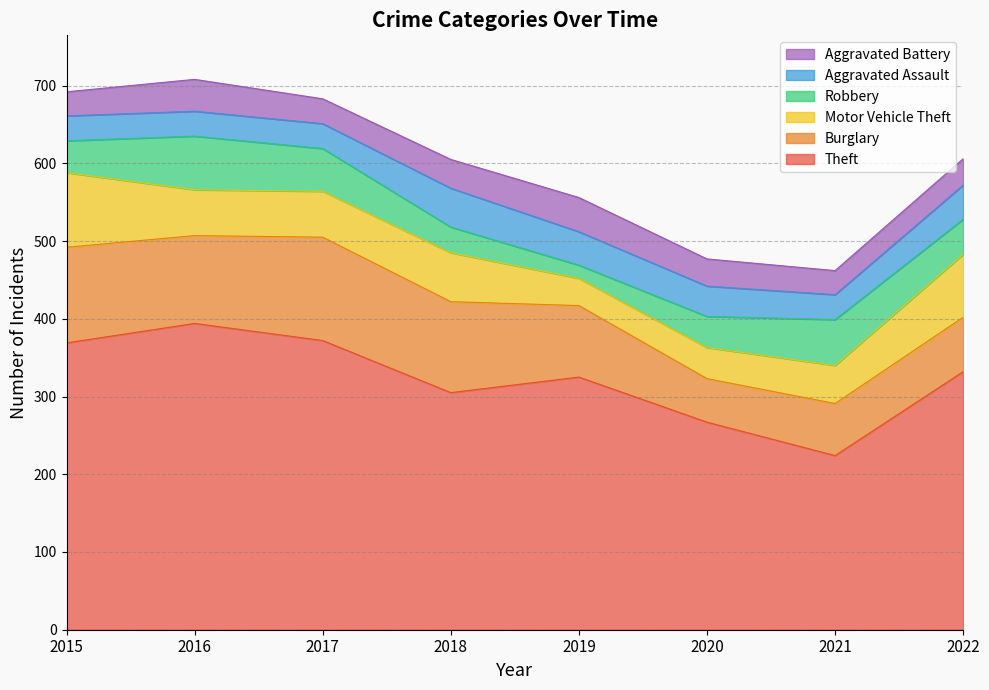

Reading left to right, what are all the values shown in this chart?

Theft: 2015=369	2016=394	2017=372	2018=305	2019=325	2020=267	2021=224	2022=332
Burglary: 2015=123	2016=113	2017=133	2018=117	2019=92	2020=56	2021=67	2022=70
Motor Vehicle Theft: 2015=96	2016=59	2017=59	2018=63	2019=35	2020=40	2021=49	2022=81
Robbery: 2015=41	2016=69	2017=55	2018=33	2019=17	2020=40	2021=59	2022=45
Aggravated Assault: 2015=32	2016=32	2017=32	2018=50	2019=43	2020=39	2021=32	2022=44
Aggravated Battery: 2015=31	2016=41	2017=32	2018=37	2019=44	2020=35	2021=31	2022=34